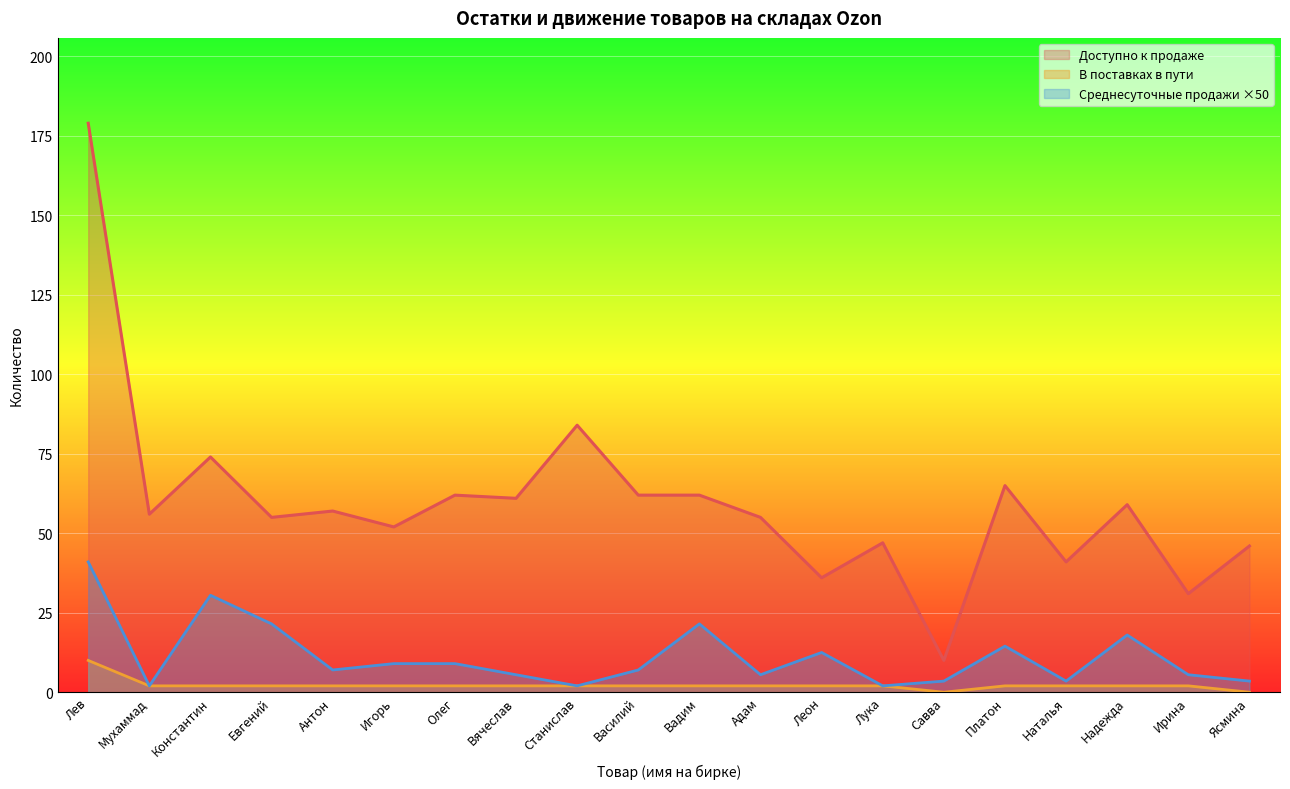

Reading right to left, what are all the values shown in this chart?

Доступно к продаже: 46.0	31.0	59.0	41.0	65.0	10.0	47.0	36.0	55.0	62.0	62.0	84.0	61.0	62.0	52.0	57.0	55.0	74.0	56.0	179.0
В поставках в пути: 0.0	2.0	2.0	2.0	2.0	0.0	2.0	2.0	2.0	2.0	2.0	2.0	2.0	2.0	2.0	2.0	2.0	2.0	2.0	10.0
Среднесуточные продажи за 28 дней: 3.5	5.5	18.0	3.5	14.5	3.5	2.0	12.5	5.5	21.5	7.0	2.0	5.5	9.0	9.0	7.0	21.5	30.5	2.0	41.0